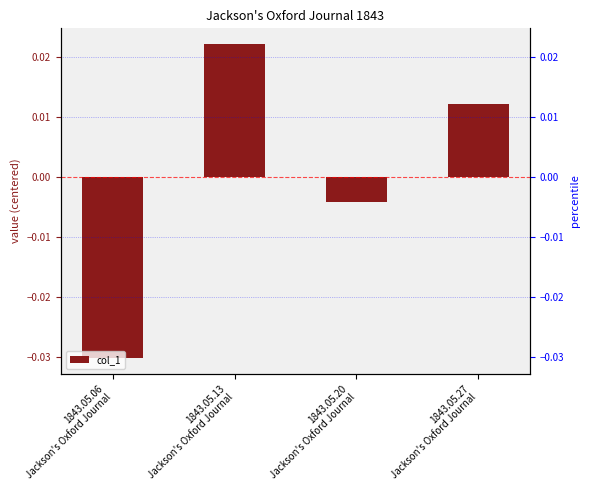

At which category does the chart reach its peak across all series?

1843.05.13
Jackson's Oxford Journal